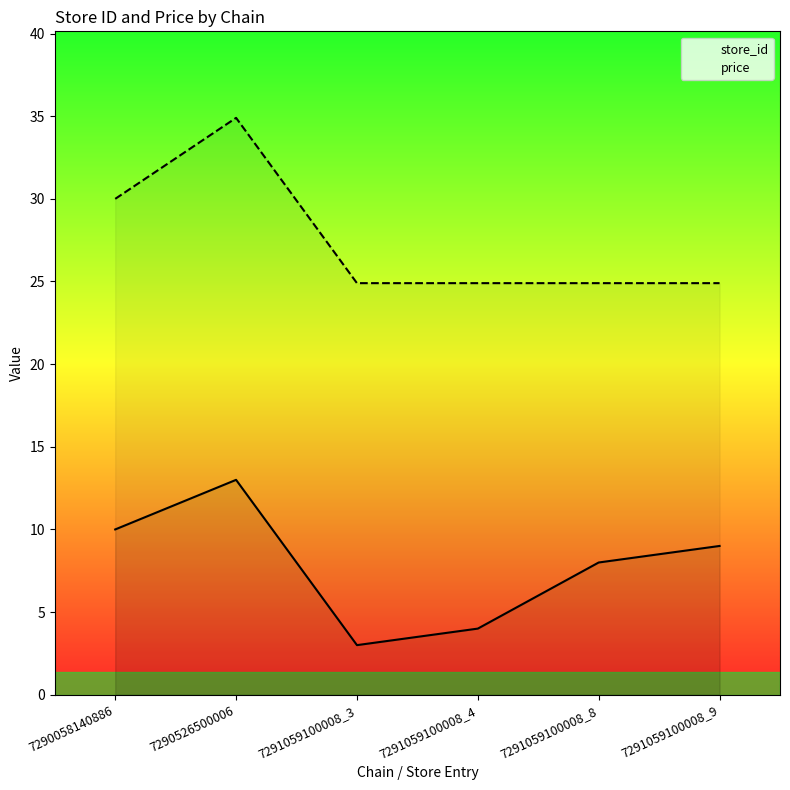

True or false: store_id and price intersect in this chart.

False